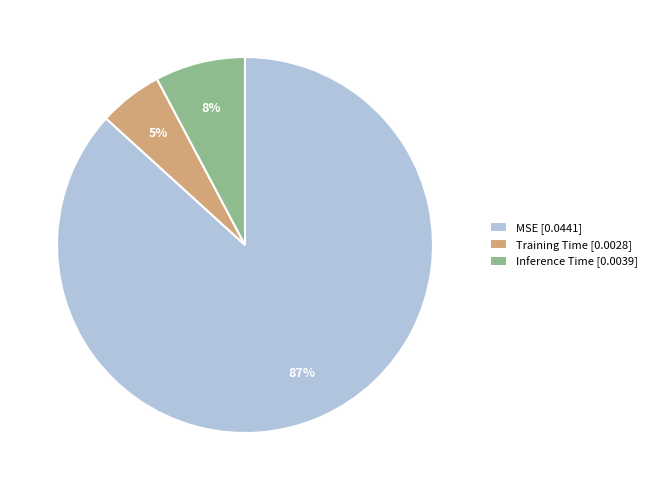

True or false: Training Time accounts for 5% of the total.

True